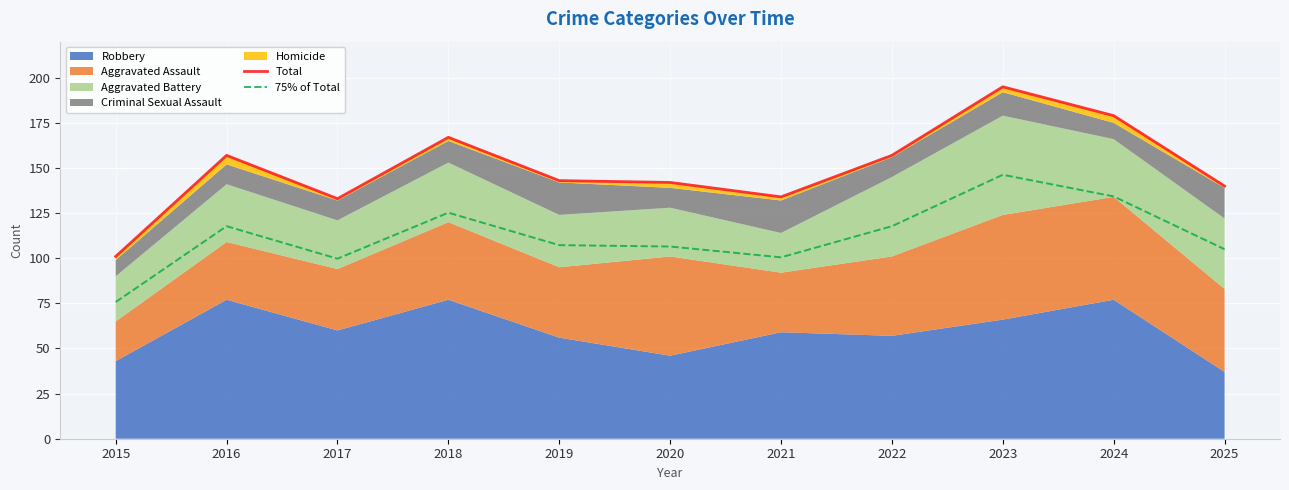

Where is the first local maximum for 75% of Total?

2016